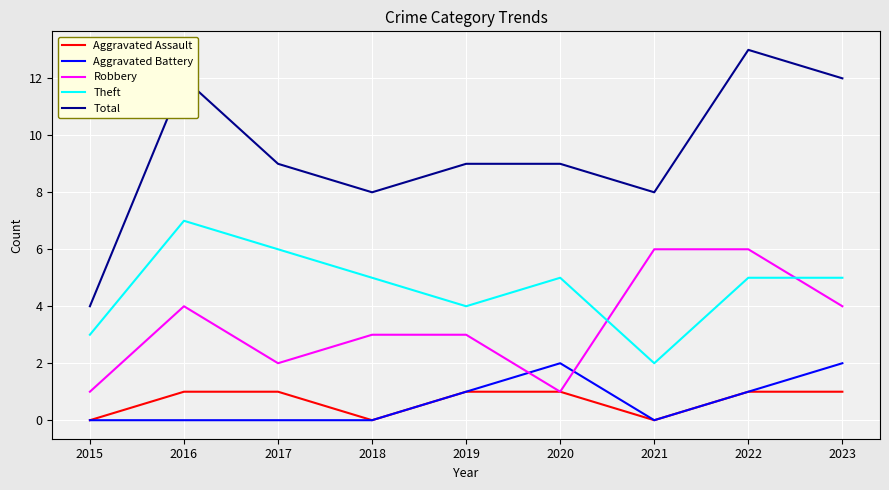

What is the sum of all Aggravated Battery values?

6